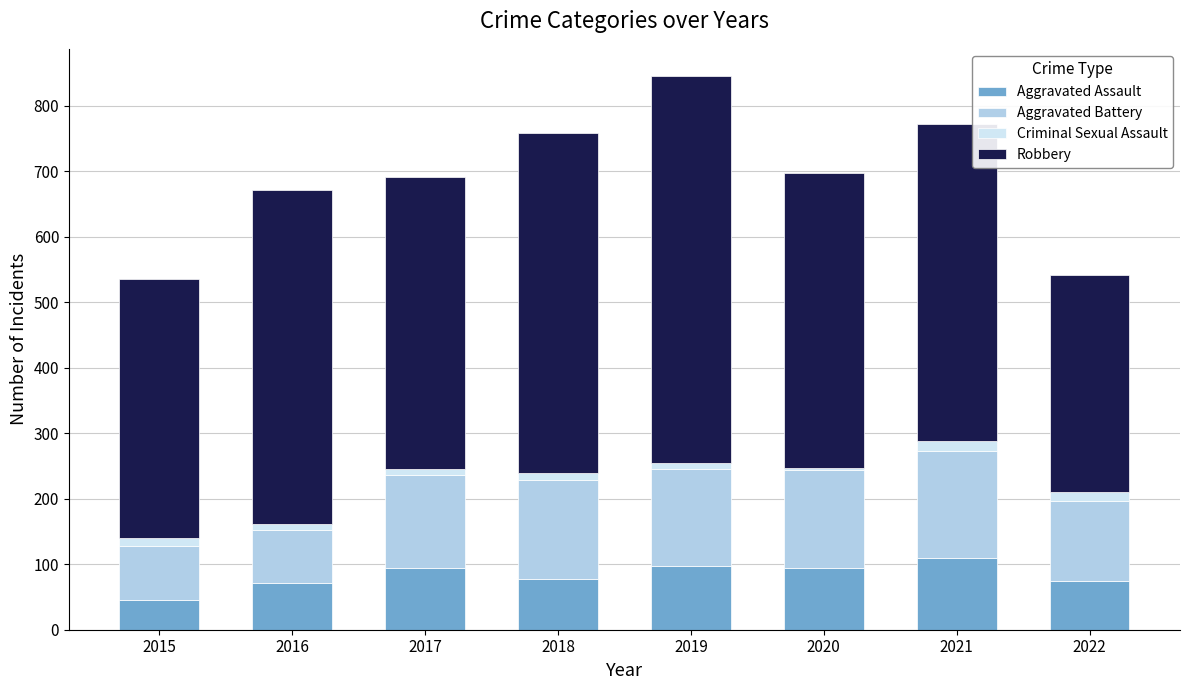

What is the average value of the Aggravated Assault series?

83